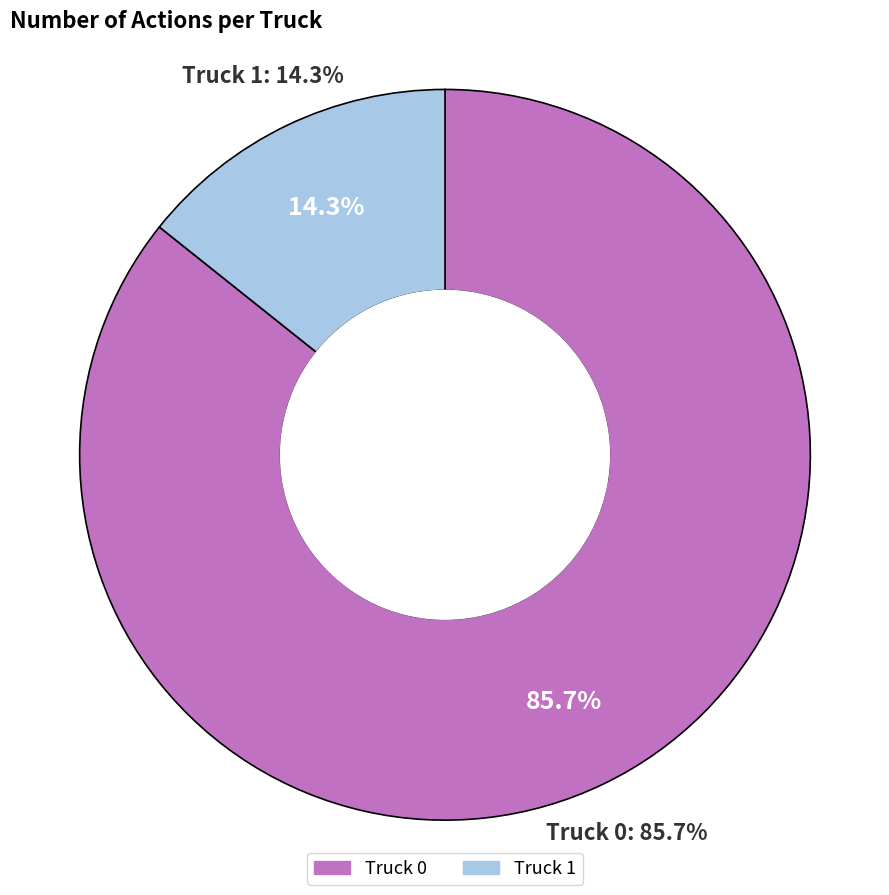

What is the change in value from Truck 0 to Truck 1?

-10